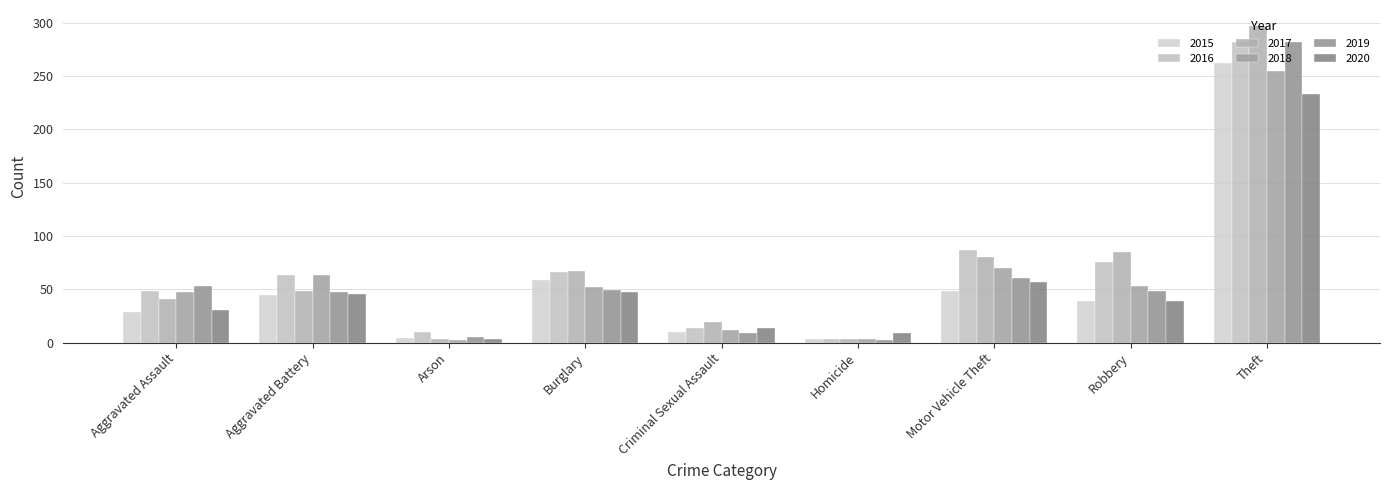

How many groups of bars are there?

9